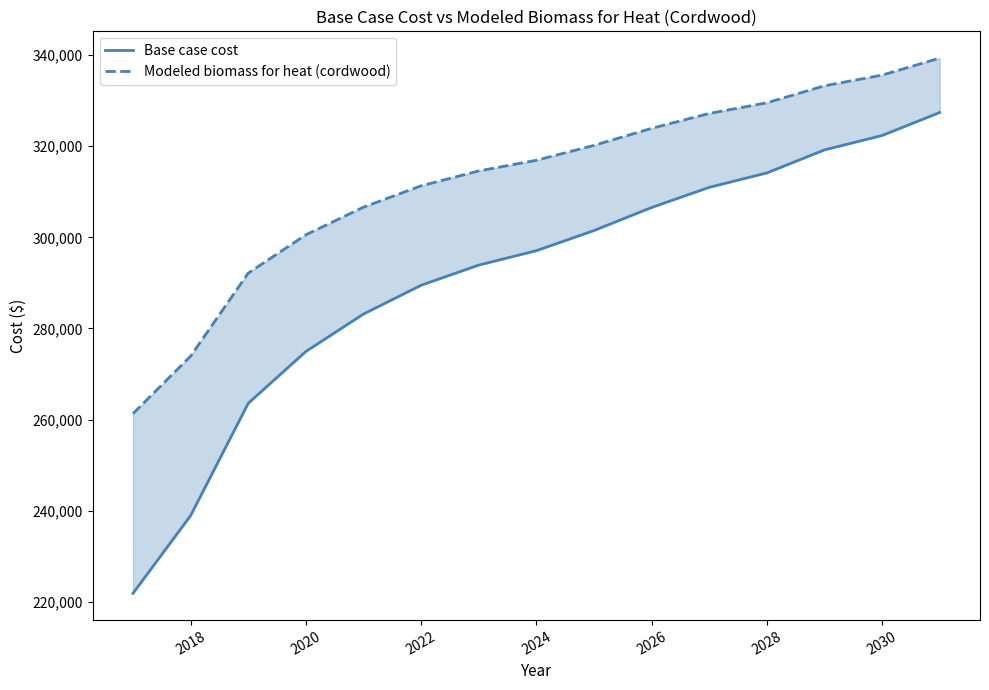

What is the label of the 2nd point from the left?

2018